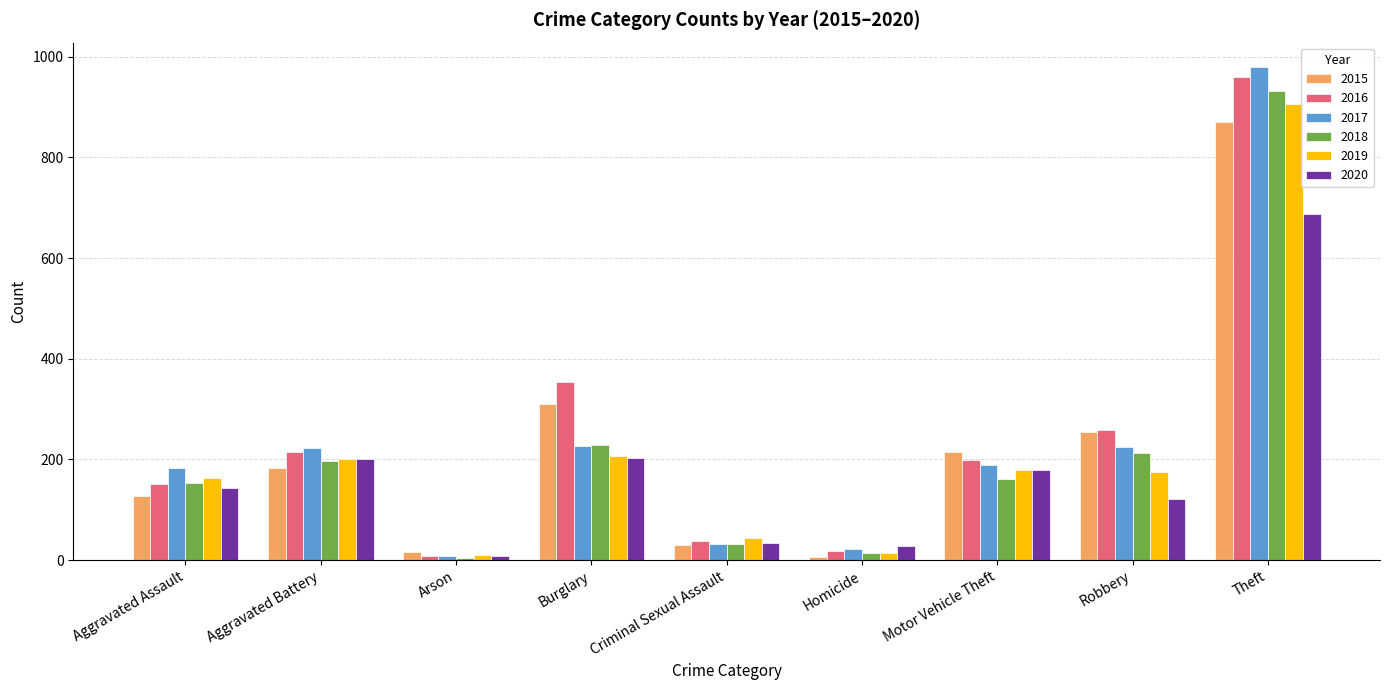

Where is 2016 nearest to the value 484?

Burglary